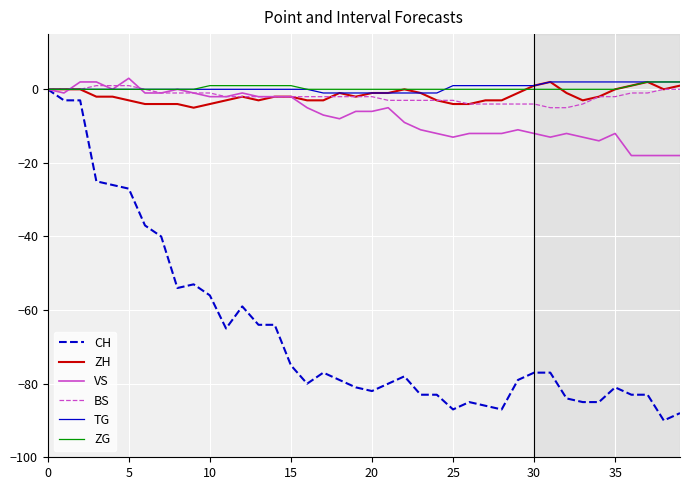

What is the maximum value shown in the chart?

3